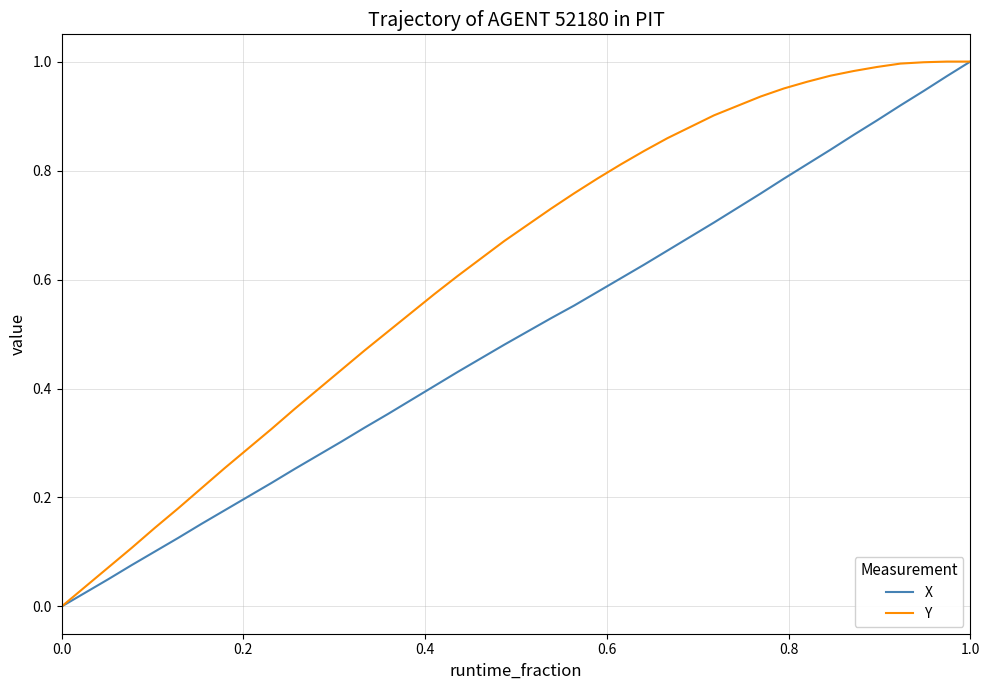

Which series has the largest total across all categories?

Y